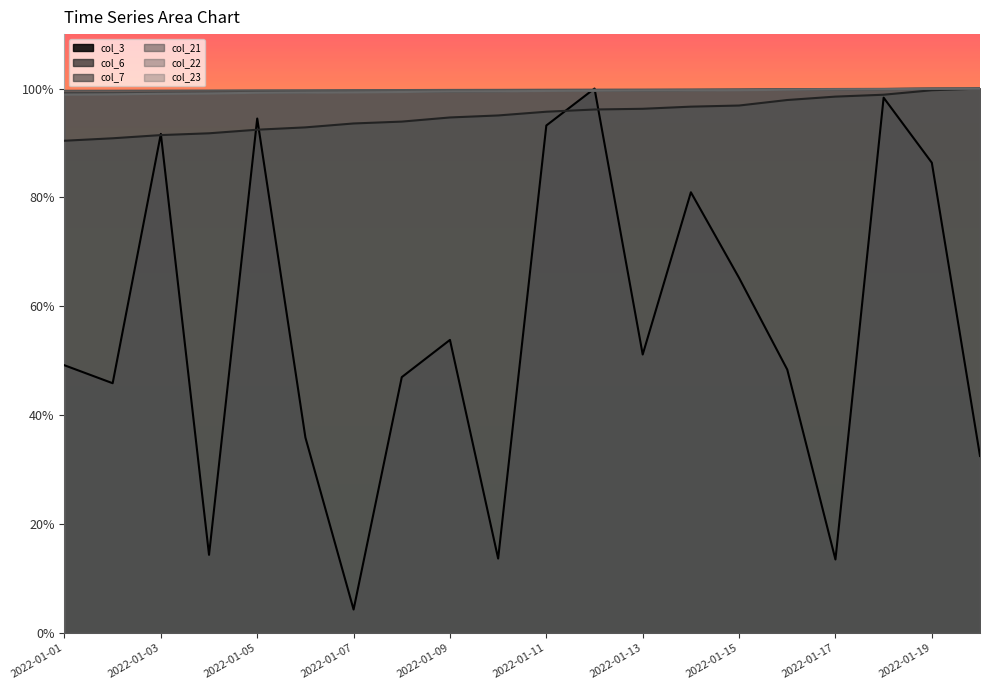

What is the difference between the second highest and minimum values in the col_7 series?

0.8